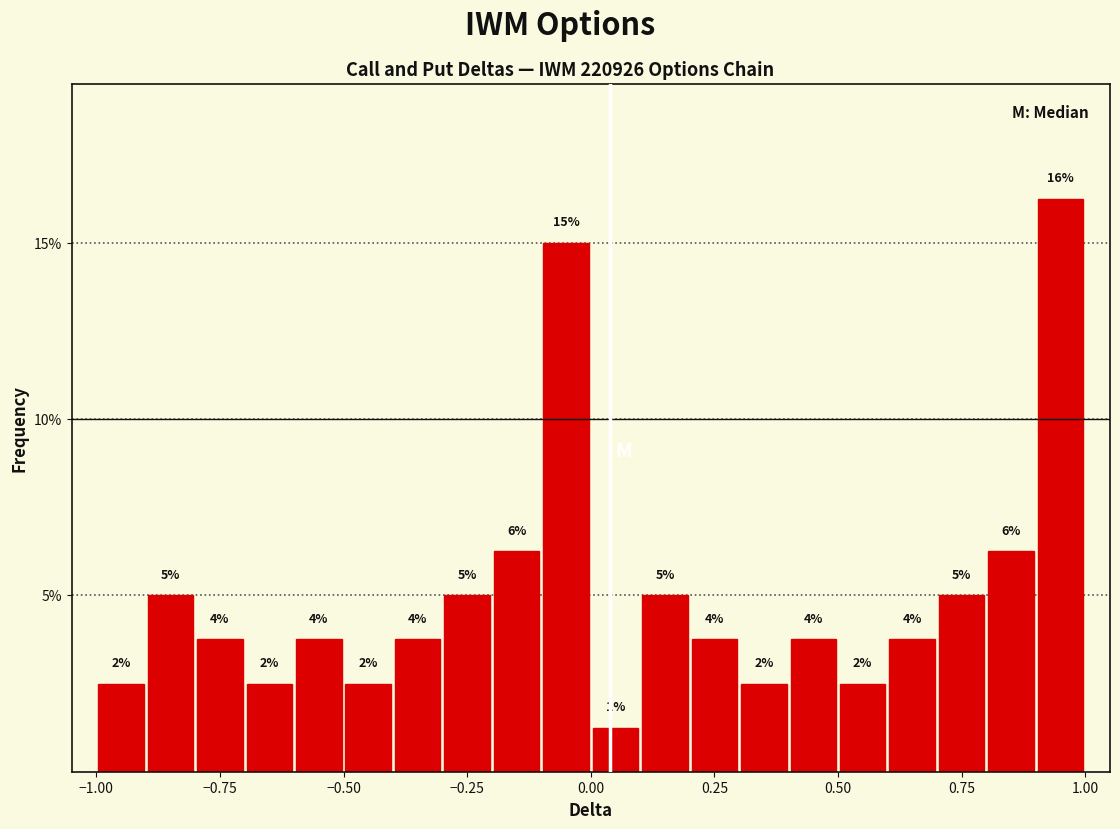

Read against the x-axis, roughly where is the centre of the tallest bar?

0.95